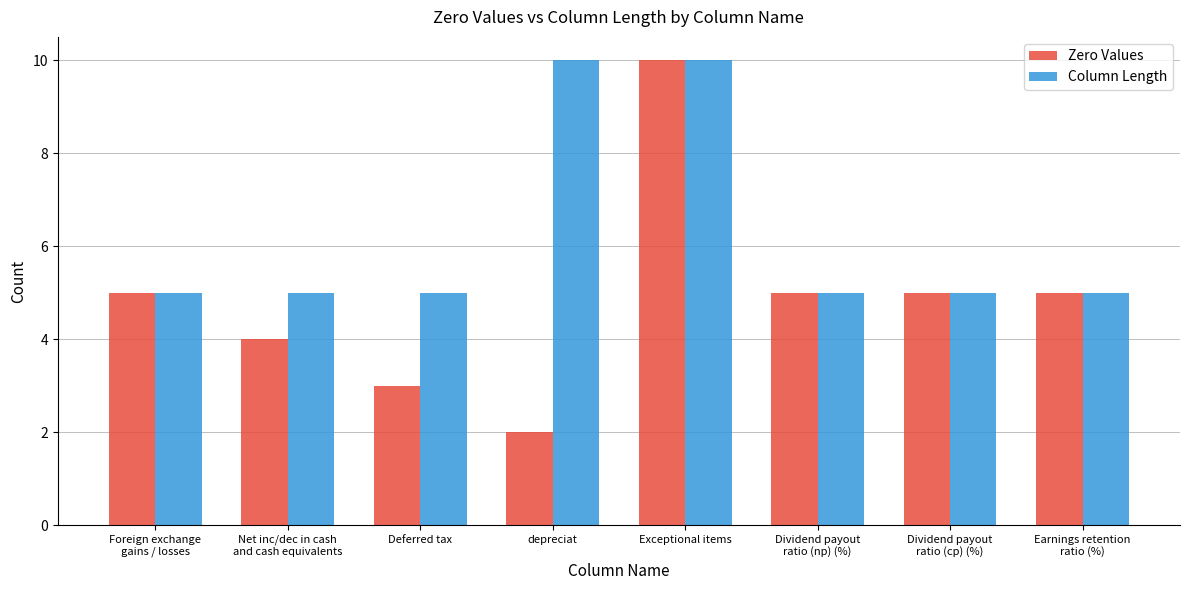

Is it true that Zero Values equals 3 at Deferred tax?

True